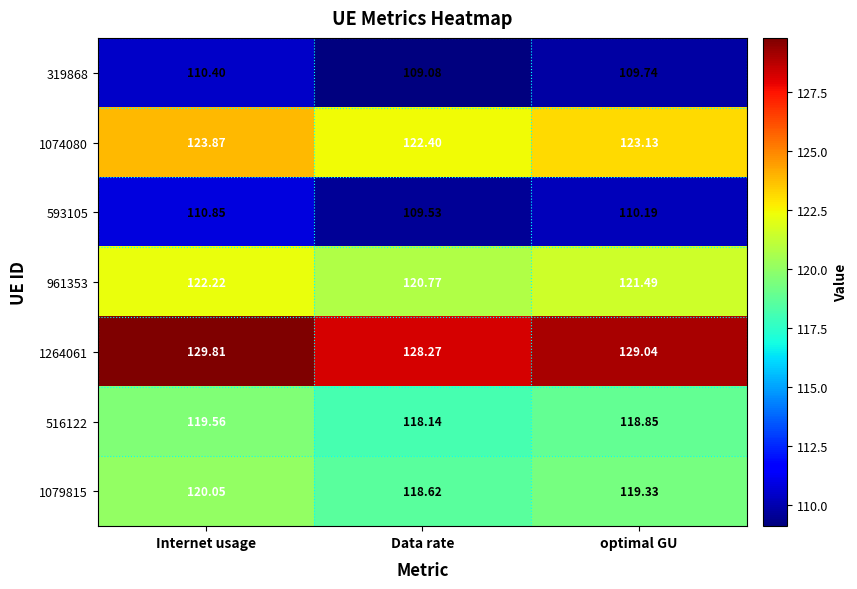

Rank the categories by 593105 value from highest to lowest.

Internet usage, optimal GU, Data rate